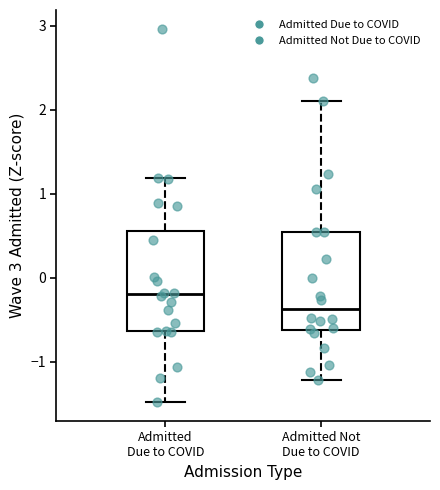

Where does the median line of the box for Admitted Due to COVID sit on the y-axis? The values are not printed on the chart, so give them approximately, as read against the axis.

-0.2